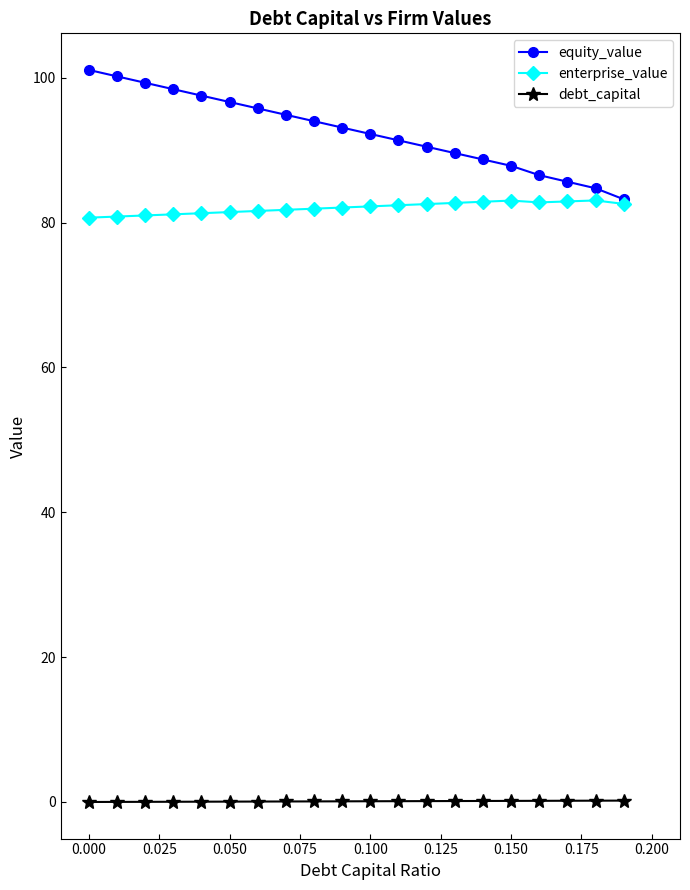

True or false: equity_value and debt_capital intersect in this chart.

False